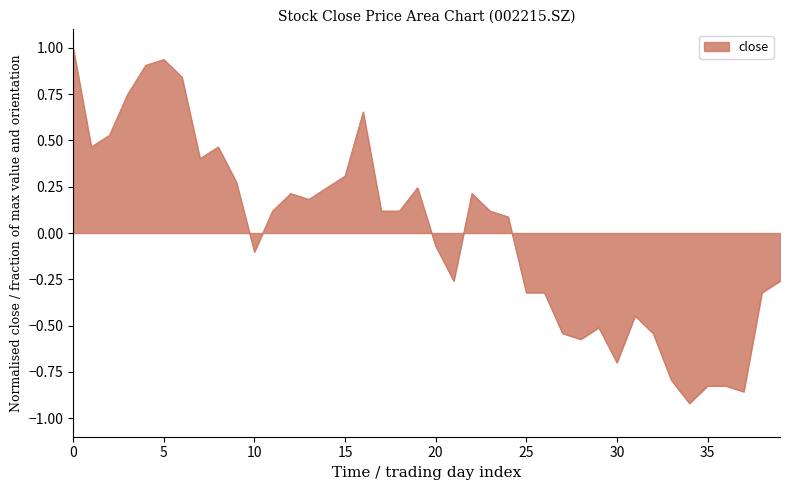

What is the difference between the maximum and minimum values?

1.9